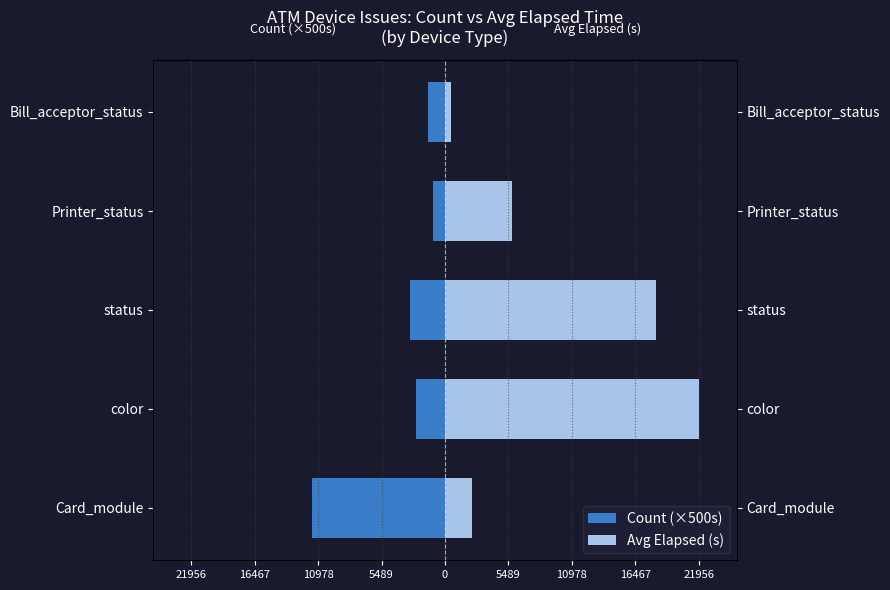

The value of Count (×500s) at color is -880.0. True or false?

False